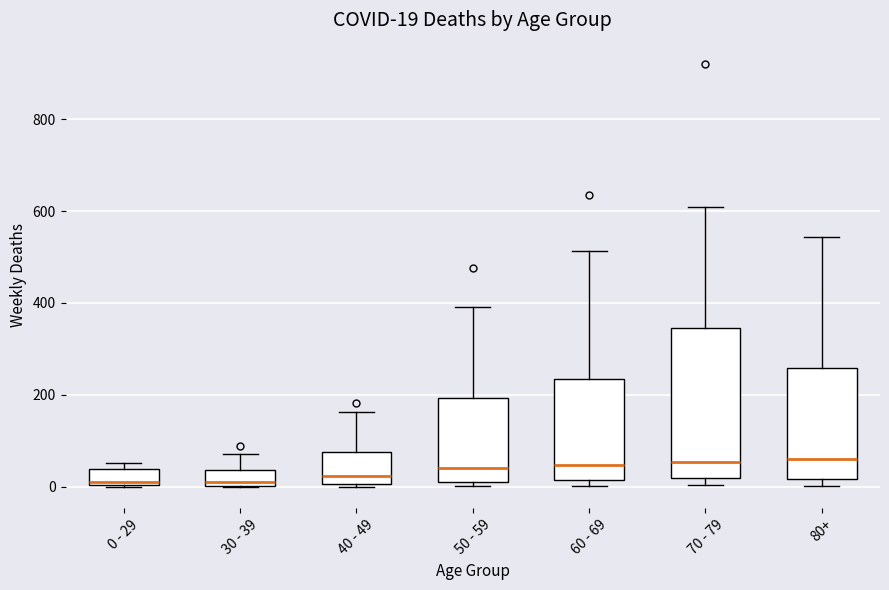

Which box is the tallest, from its lower edge to its upper edge?

70 - 79